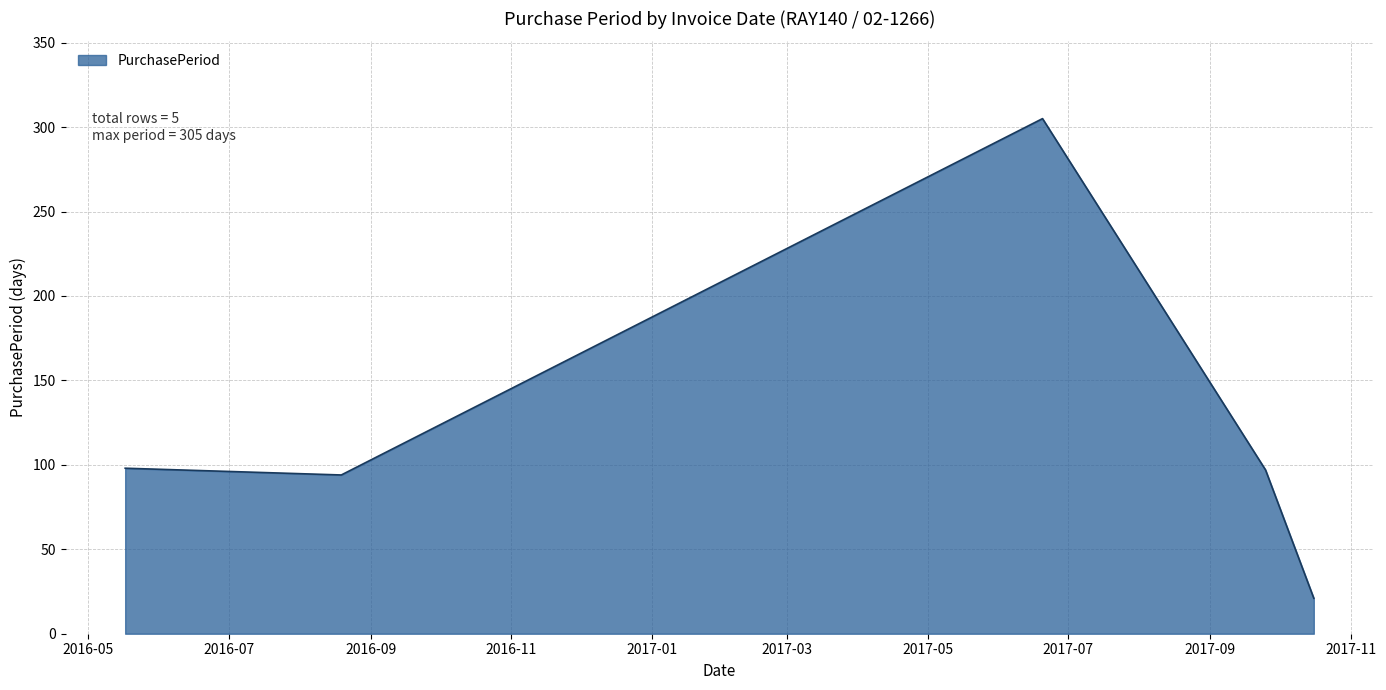

What is the smallest value displayed?

21